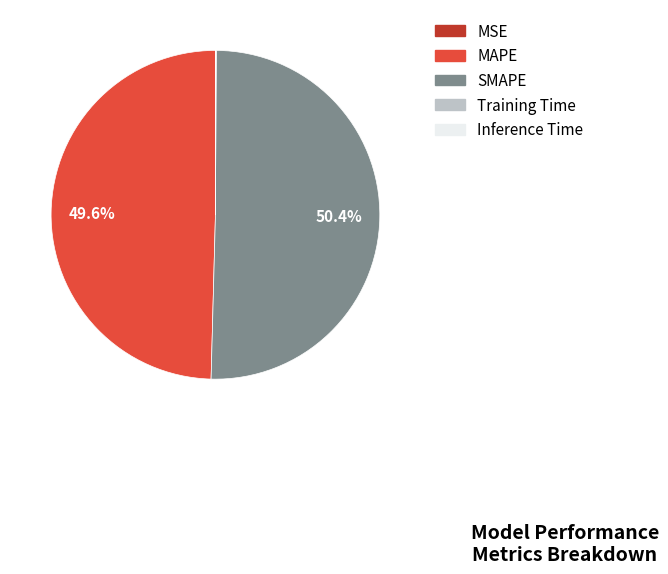

What portion of the pie excludes MAPE?

50.4%